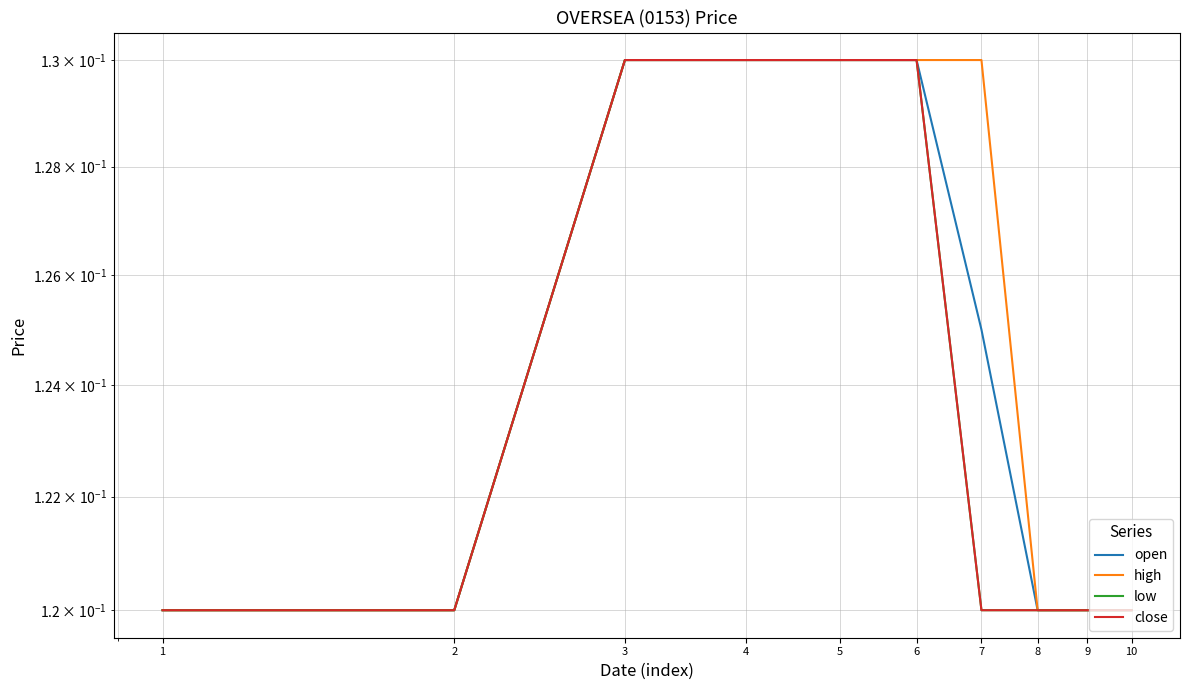

What are all the series names shown in the legend?

open, high, low, close